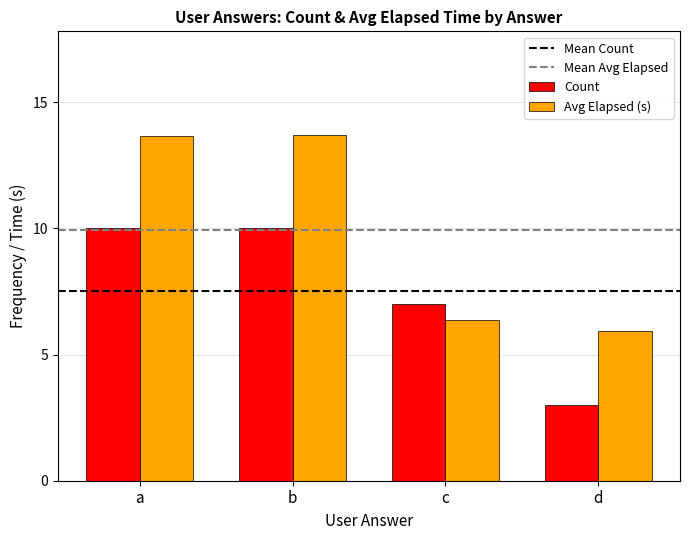

What is the approximate value of Avg Elapsed (s) at a?

13.7